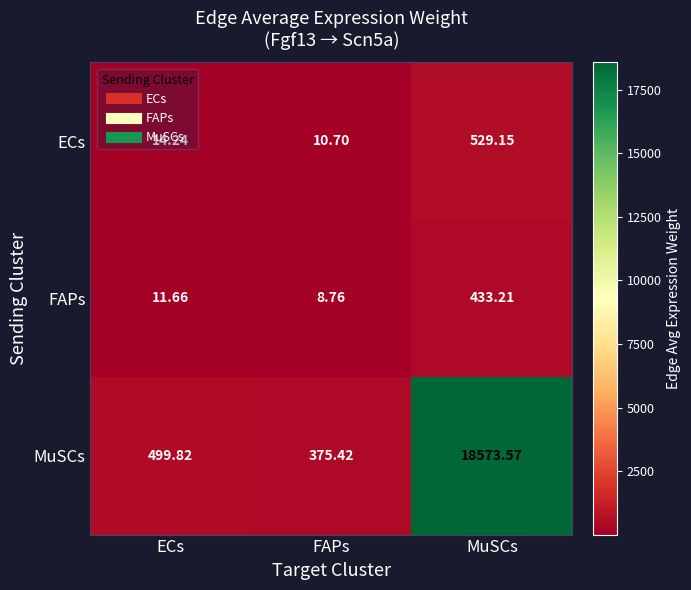

Which series changed the most between FAPs and MuSCs?

MuSCs